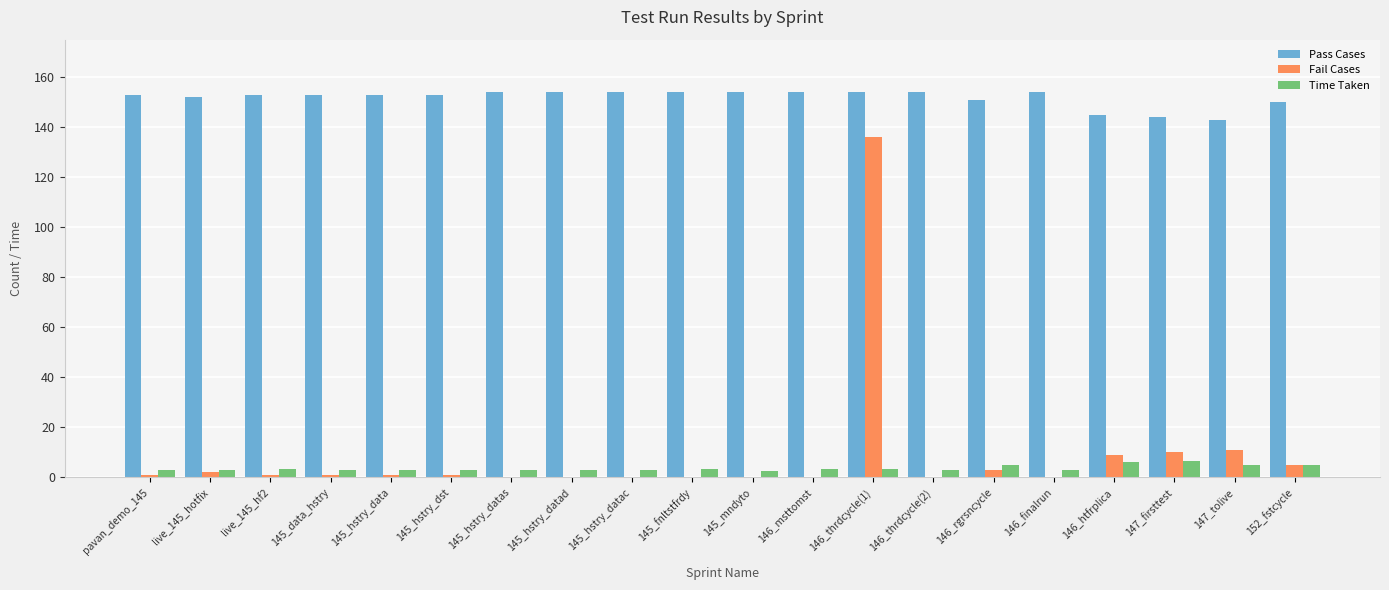

What is the spread (max minus min) of values at 145_fnltstfrdy?

154.0